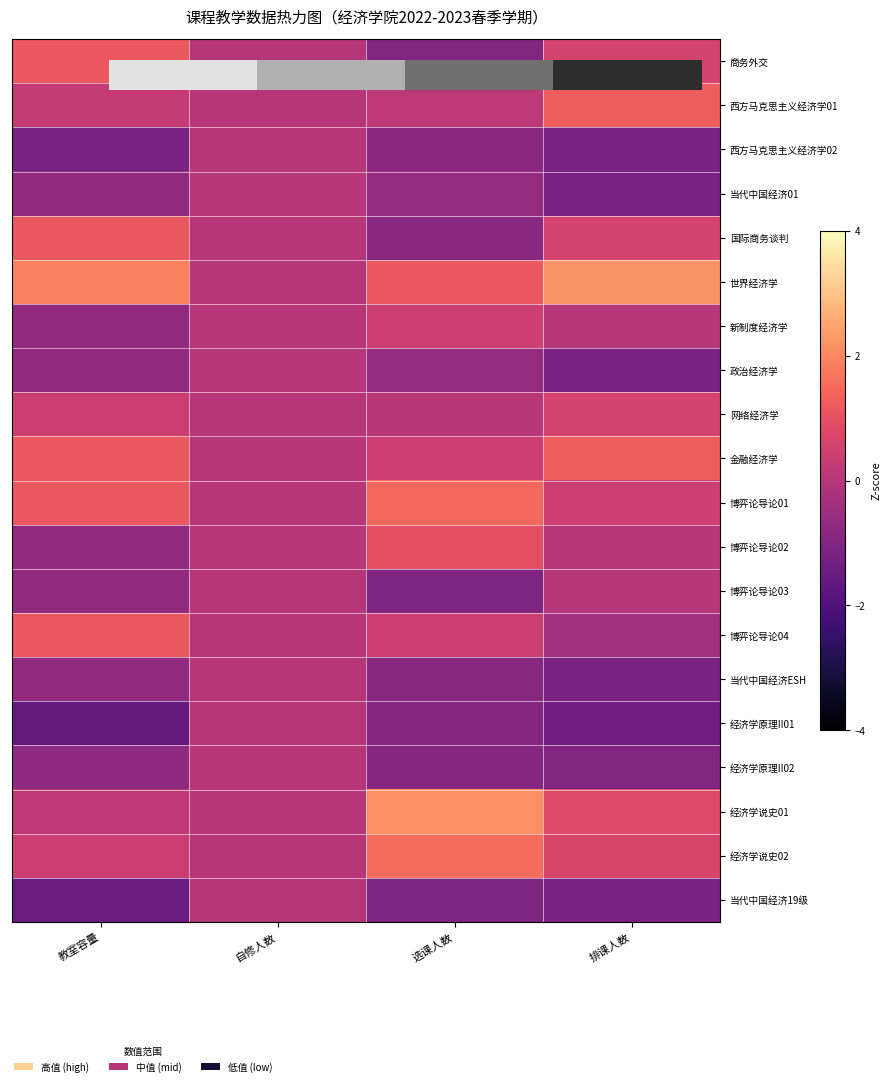

How many data points does each series have?

4